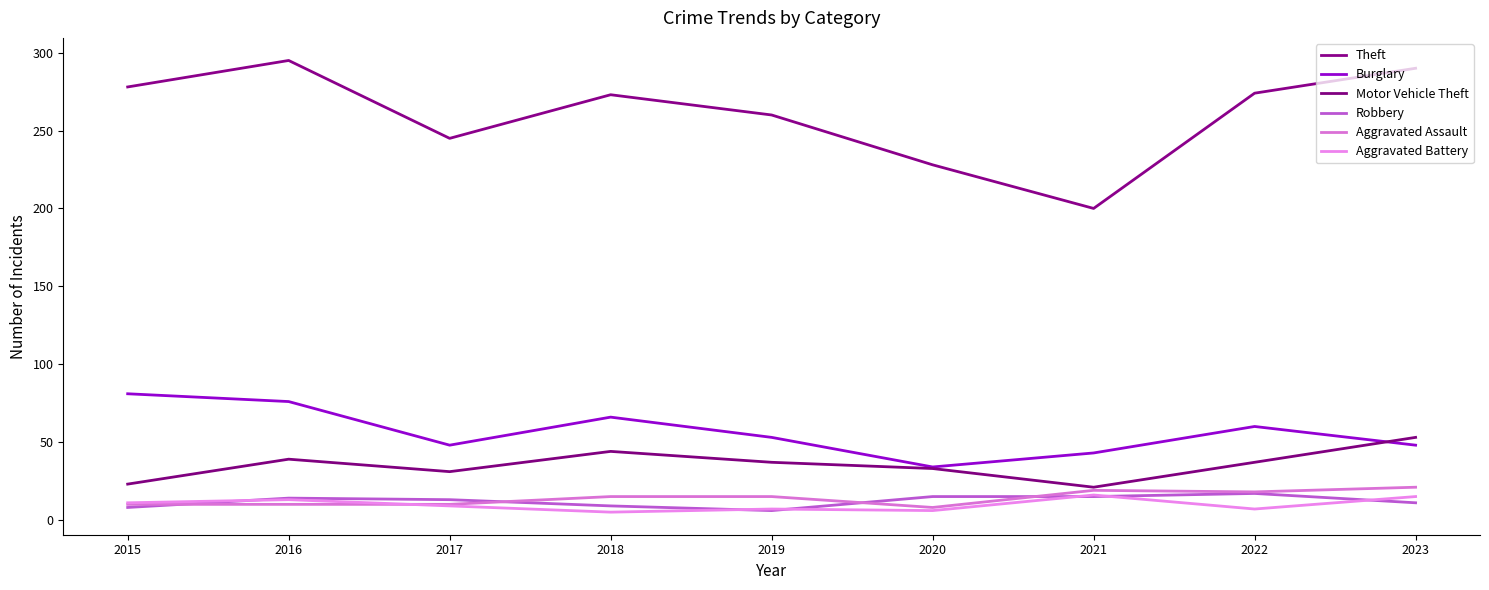

List the labels in order of Motor Vehicle Theft value, largest first.

2023, 2018, 2016, 2019, 2022, 2020, 2017, 2015, 2021